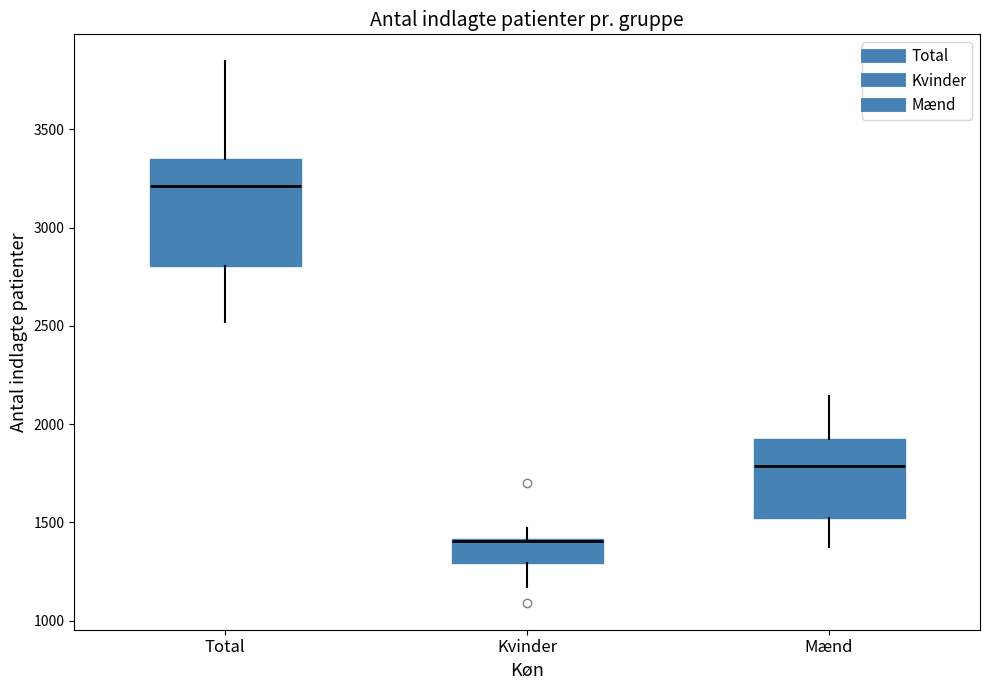

Reading left to right, transcribe this box plot: for each box, give where its median line is, the range the box spans, and where its two whiskers end, as read against the y-axis. The values are not printed on the chart, so give them approximately, as read against the axis.

Total: median 3200, box 2800 to 3350, whiskers 2500 to 3850
Kvinder: median 1400, box 1300 to 1400, whiskers 1150 to 1450
Mænd: median 1800, box 1500 to 1950, whiskers 1350 to 2150